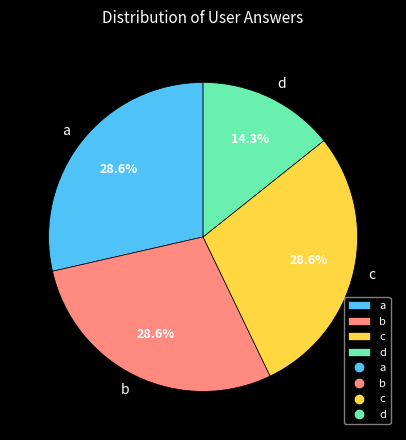

Is it true that d is 14% of the pie?

True